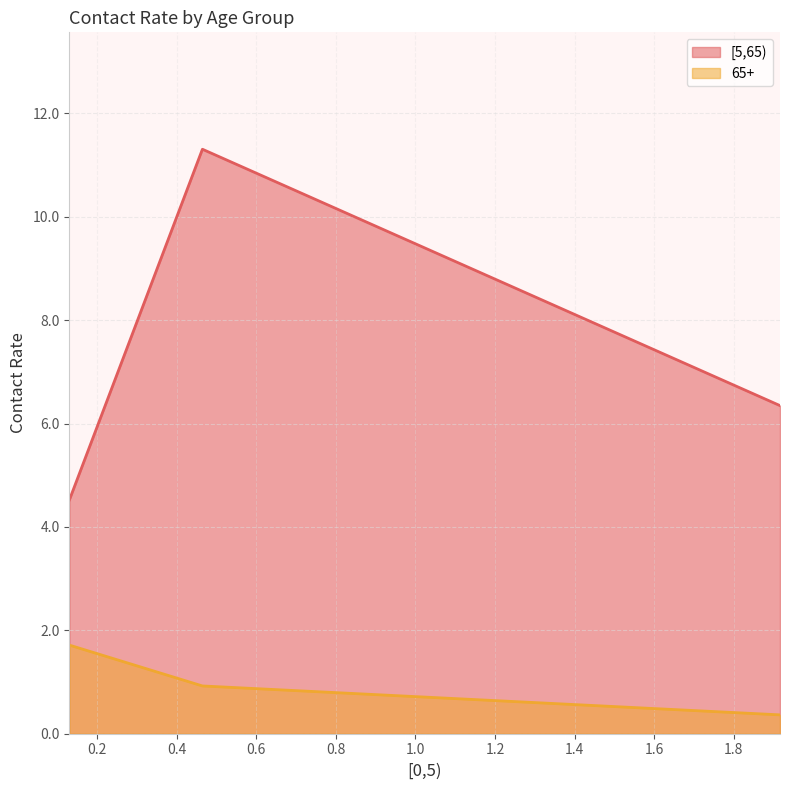

Which series has the widest spread of values?

[5,65)